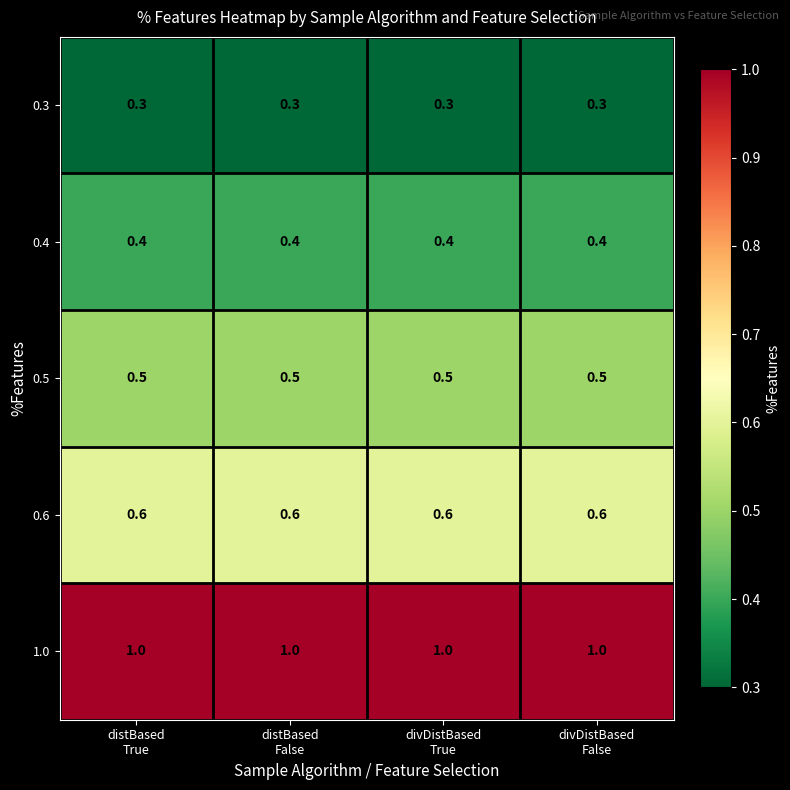

What is the total value across all series at distBased
False?

2.8